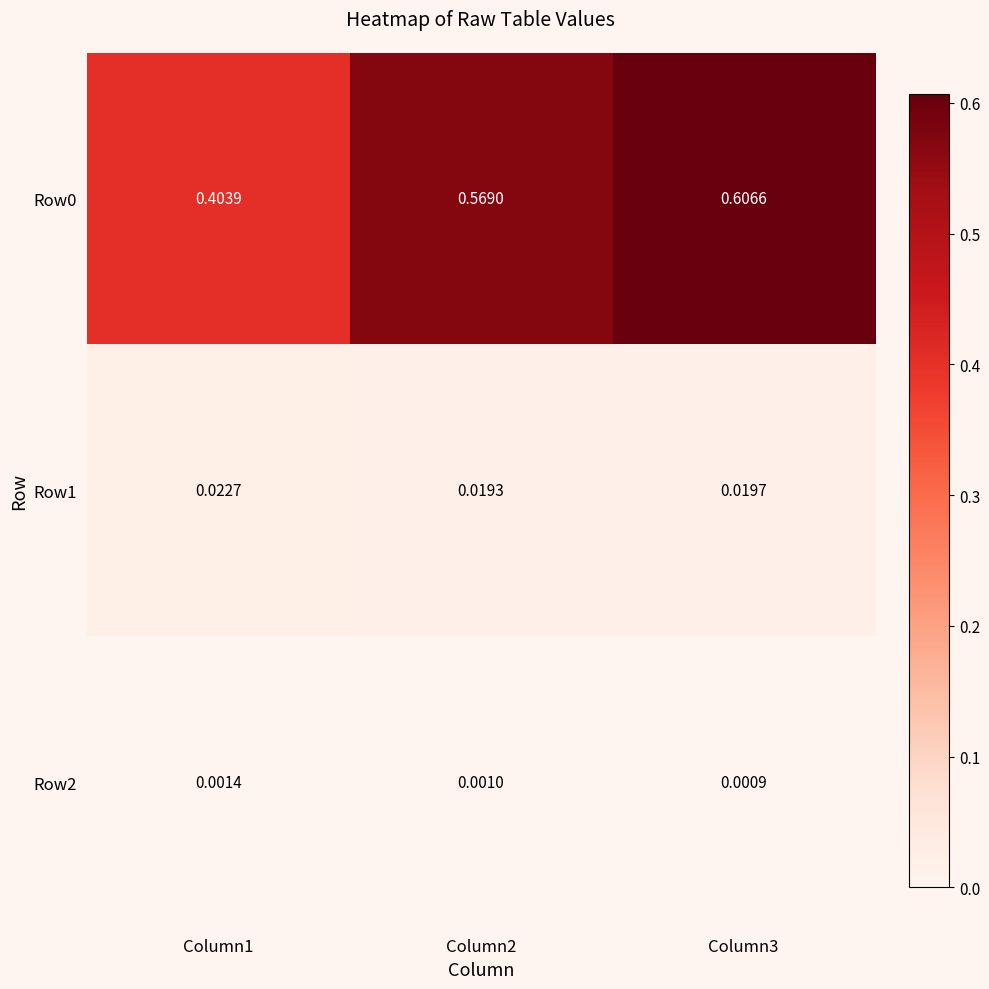

Is the value of Row1 at Column2 greater than the value of Row2 at Column3?

Yes